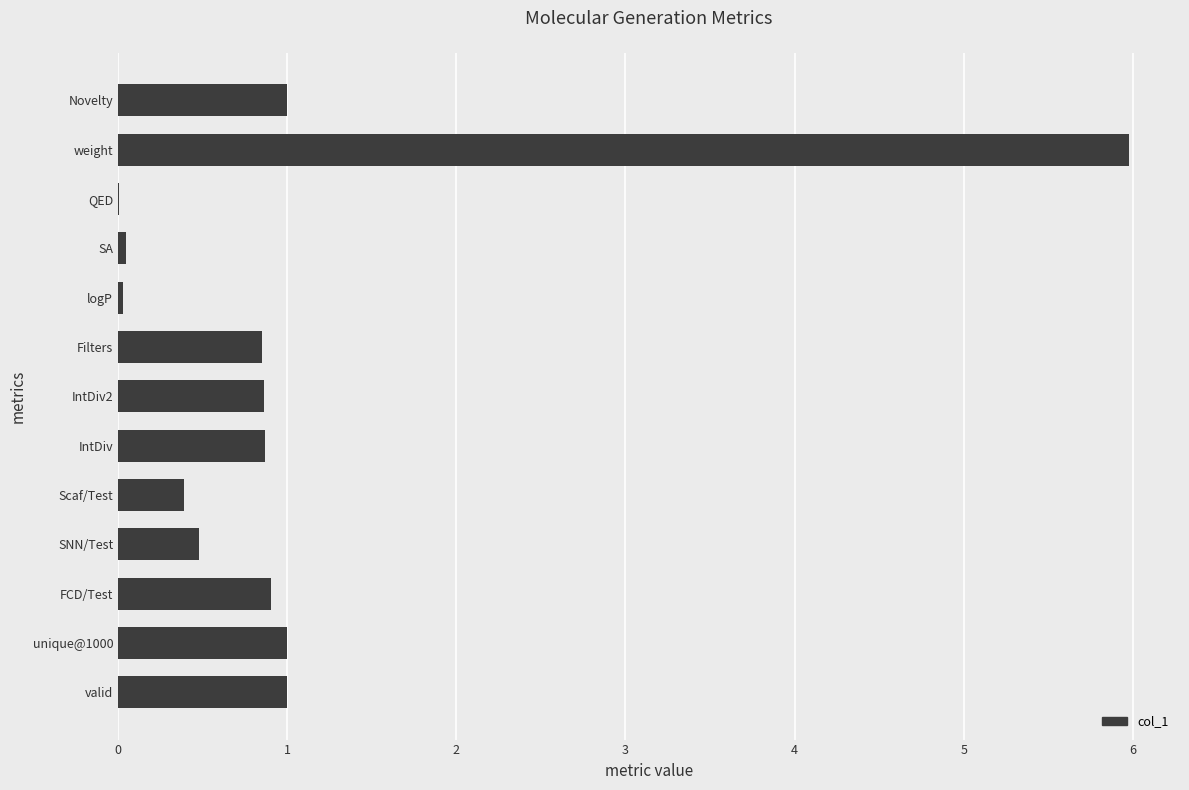

Between Scaf/Test and Novelty, which is larger?

Novelty